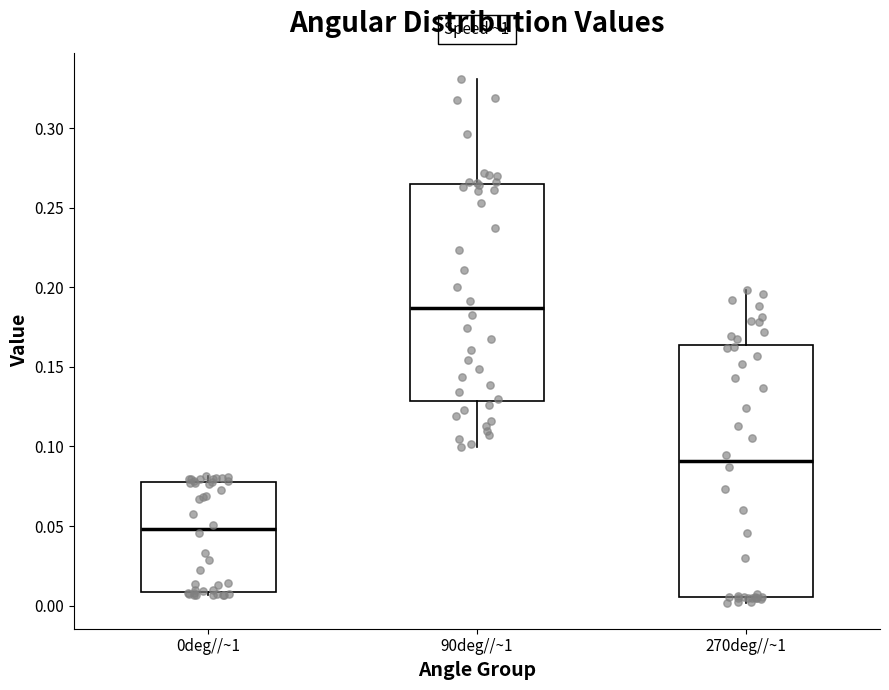

Reading left to right, transcribe this box plot: for each box, give where its median line is, the range the box spans, and where its two whiskers end, as read against the y-axis. The values are not printed on the chart, so give them approximately, as read against the axis.

0deg//~1: median 0.050, box 0.010 to 0.080, whiskers 0.005 to 0.080 (just above the box's upper edge)
90deg//~1: median 0.185, box 0.130 to 0.265, whiskers 0.100 to 0.330
270deg//~1: median 0.090, box 0.005 to 0.165, whiskers 0.000 to 0.200